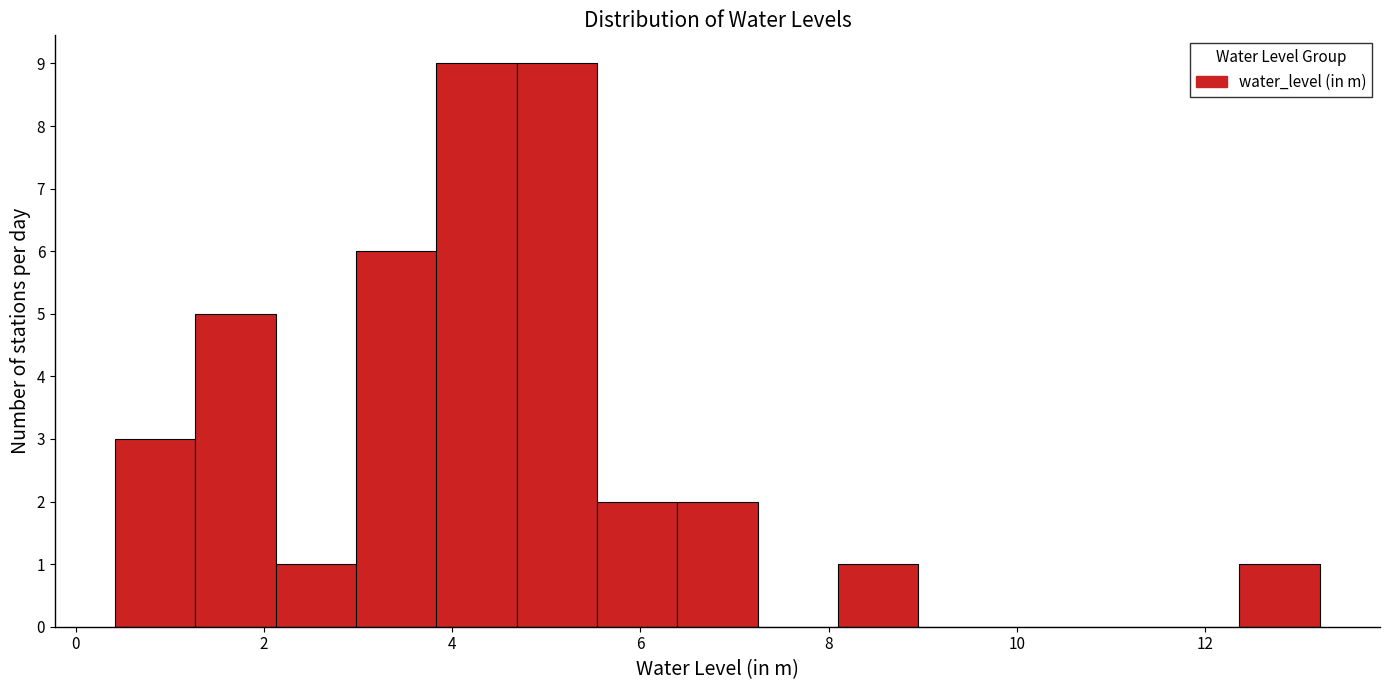

Reading left to right, list every bar in this chart as the range it spans on the x-axis followed by its height. Neither the bar edges nor the heights are printed on the chart, so give them approximately, as read against the axes.

0.4 to 1.2: 3
1.2 to 2.2: 5
2.2 to 3.0: 1
3.0 to 3.8: 6
3.8 to 4.6: 9
4.6 to 5.6: 9
5.6 to 6.4: 2
6.4 to 7.2: 2
7.2 to 8.2: 0
8.2 to 9.0: 1
9.0 to 9.8: 0
9.8 to 10.6: 0
10.6 to 11.6: 0
11.6 to 12.4: 0
12.4 to 13.2: 1